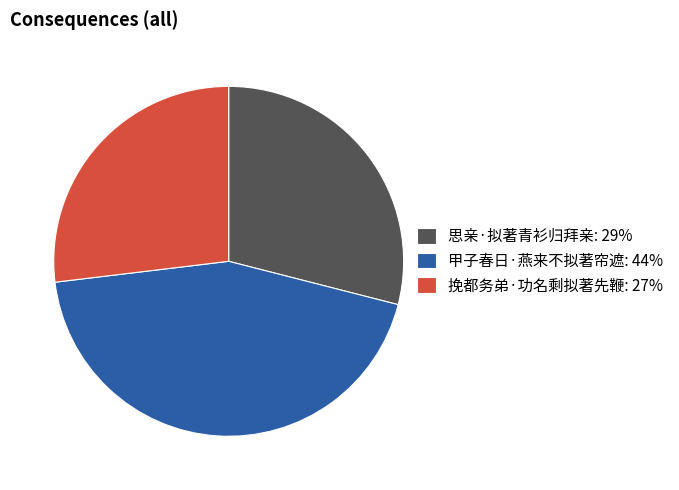

How many segments does this pie chart have?

3